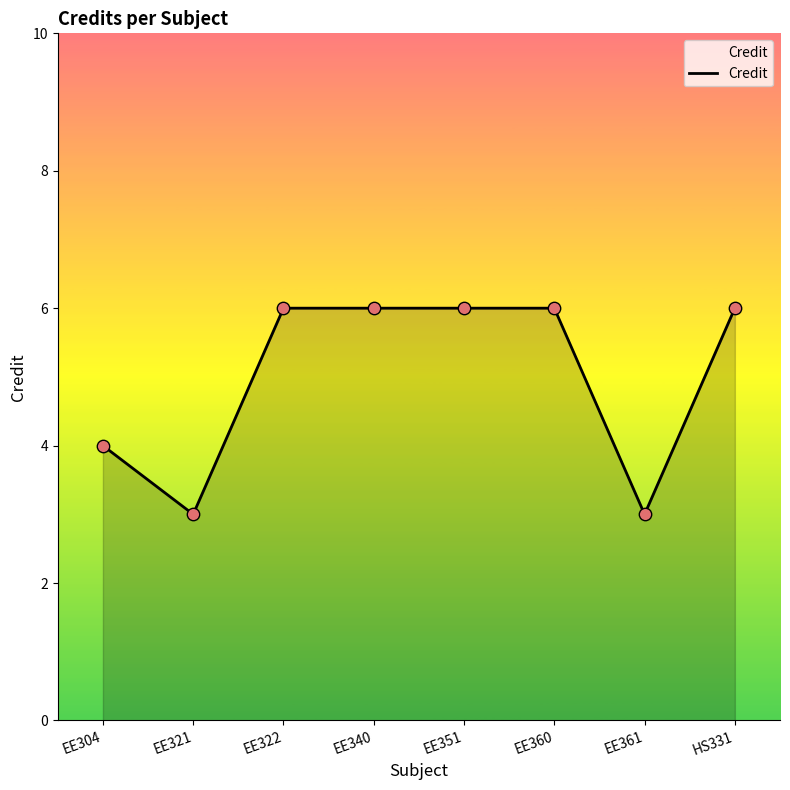

What is the change in value from EE360 to EE361?

-3